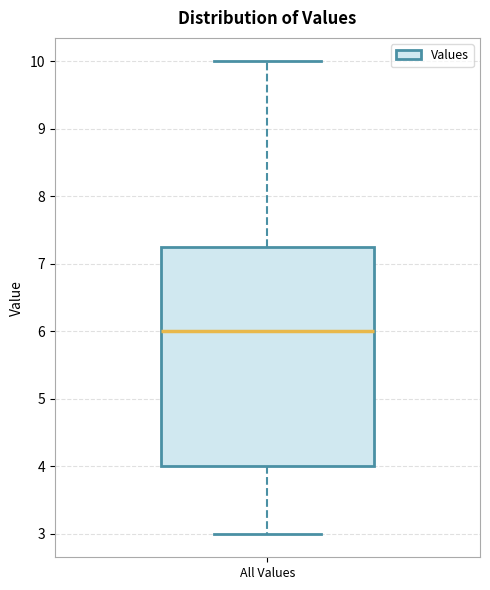

Where does the upper whisker of the box for All Values end on the y-axis? The values are not printed on the chart, so give them approximately, as read against the axis.

10.0